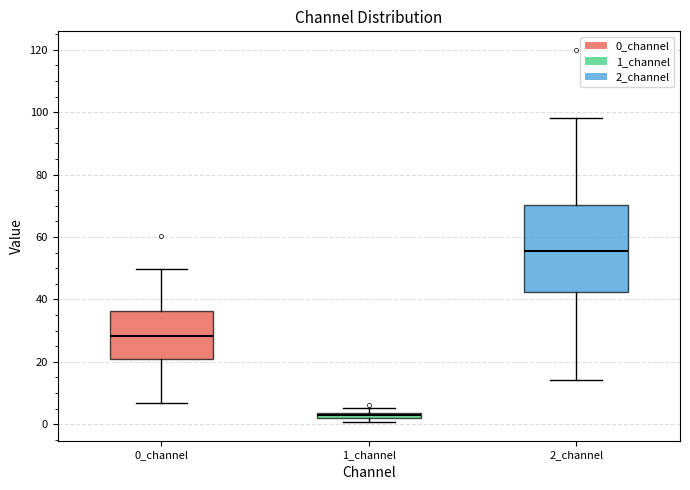

Which box is the tallest, from its lower edge to its upper edge?

2_channel